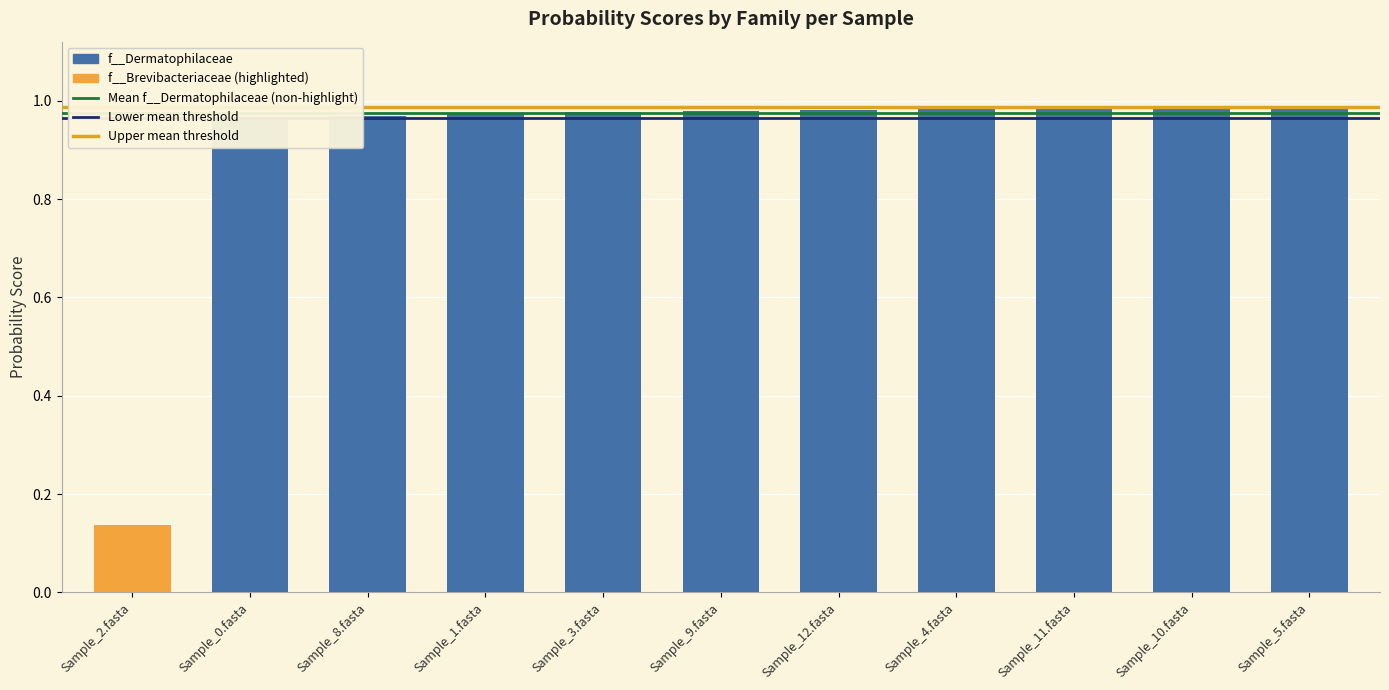

The value at Sample_10.fasta is 1.4. True or false?

False